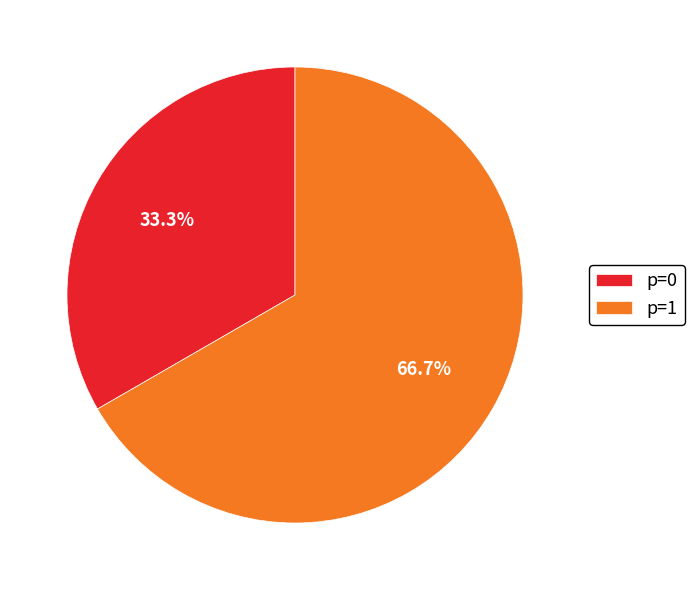

Which category accounts for the majority?

p=1